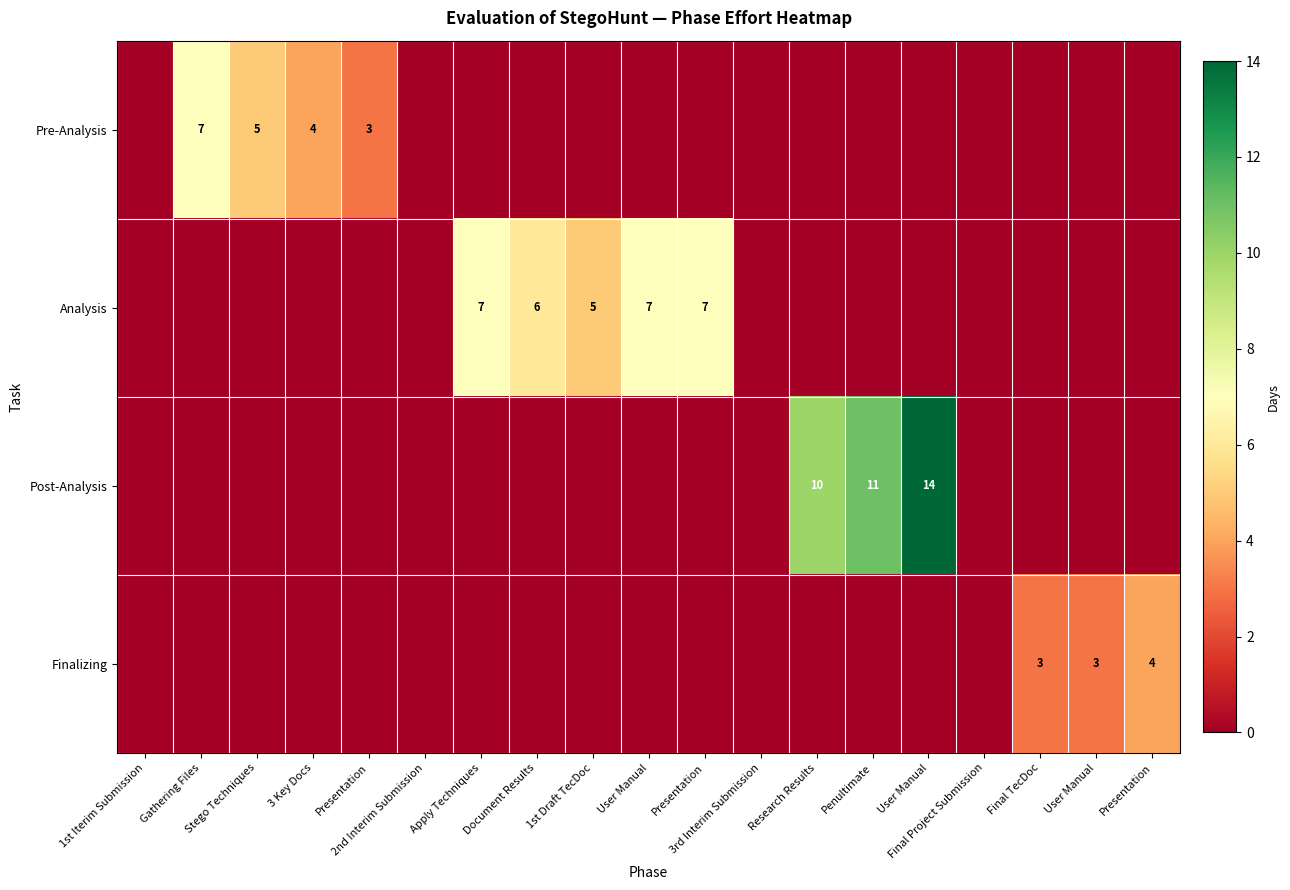

What is the average value of the Finalizing series?

1